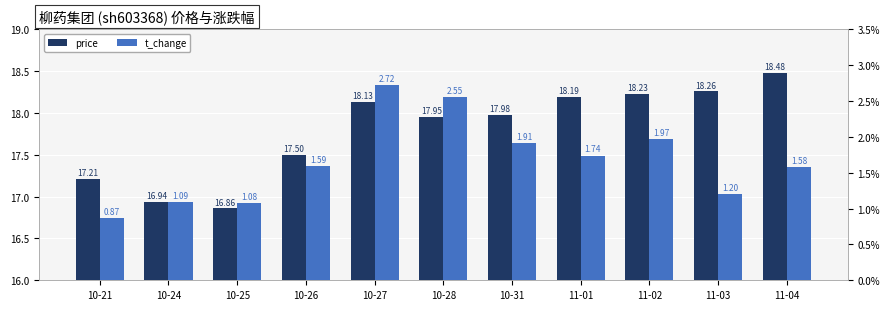

The value of t_change at 11-03 is 2.0. True or false?

False